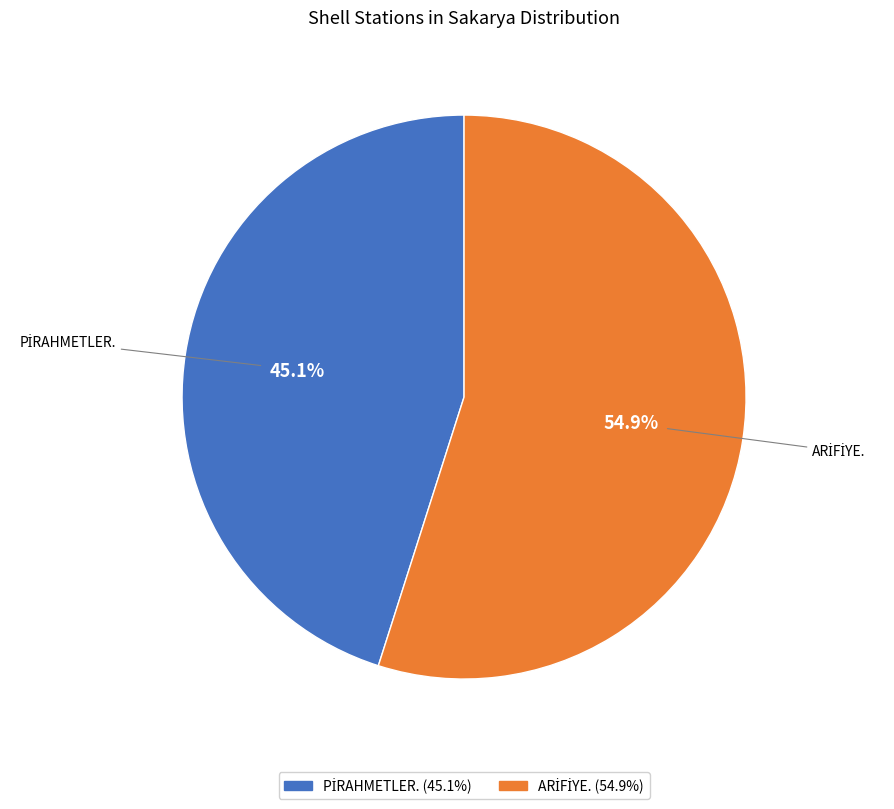

Does any single category account for the majority?

Yes